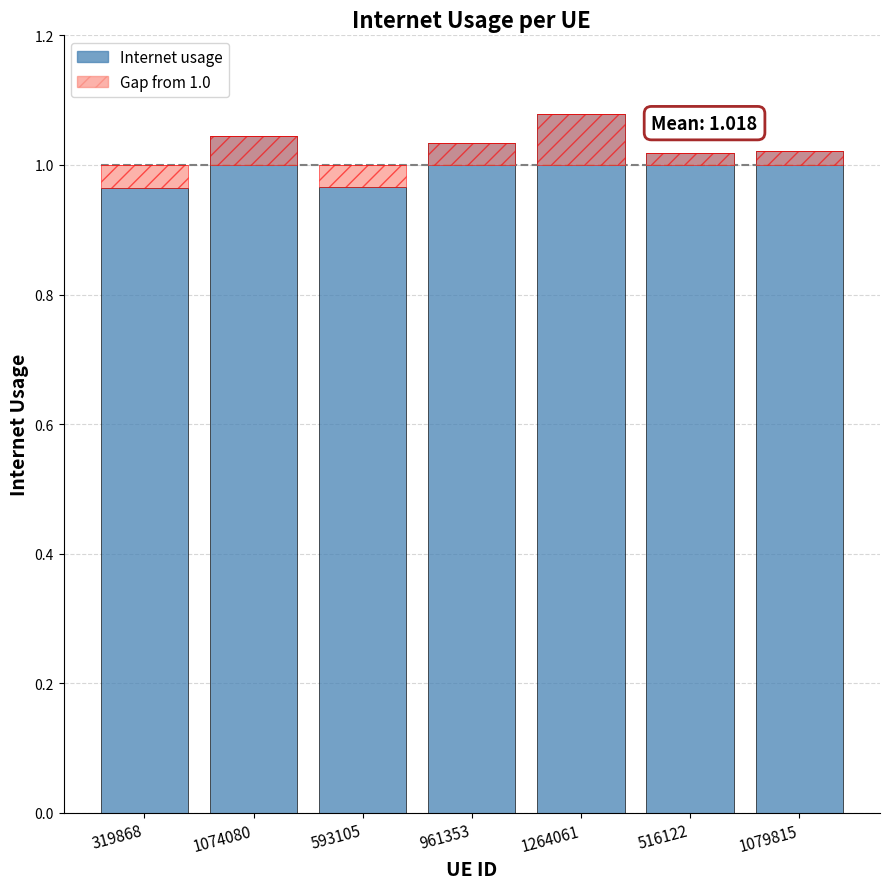

List the series in order of their peak value, lowest first.

Above 1.0 (Gap), Internet usage